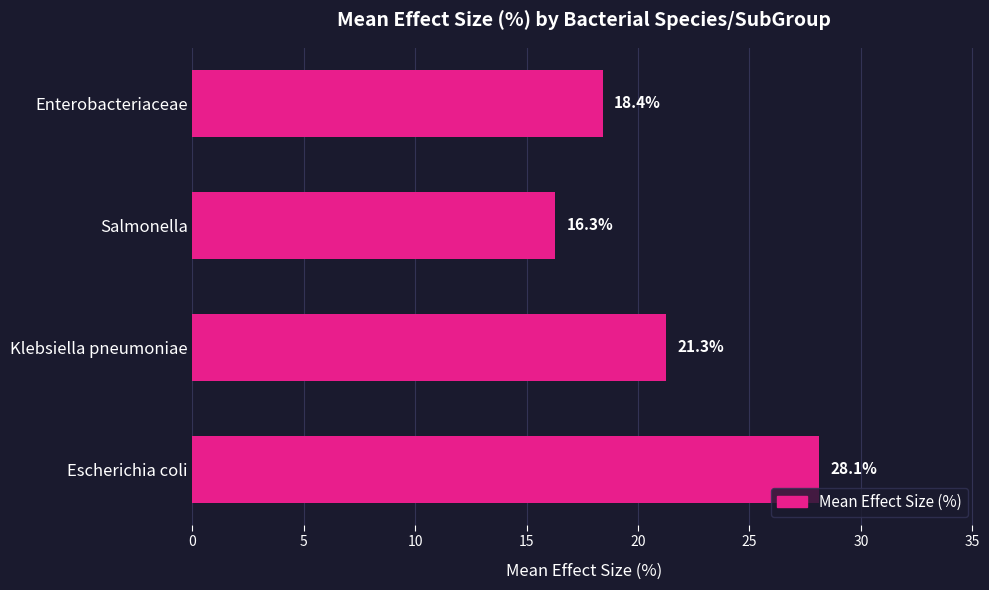

What is the greatest value displayed?

28.1